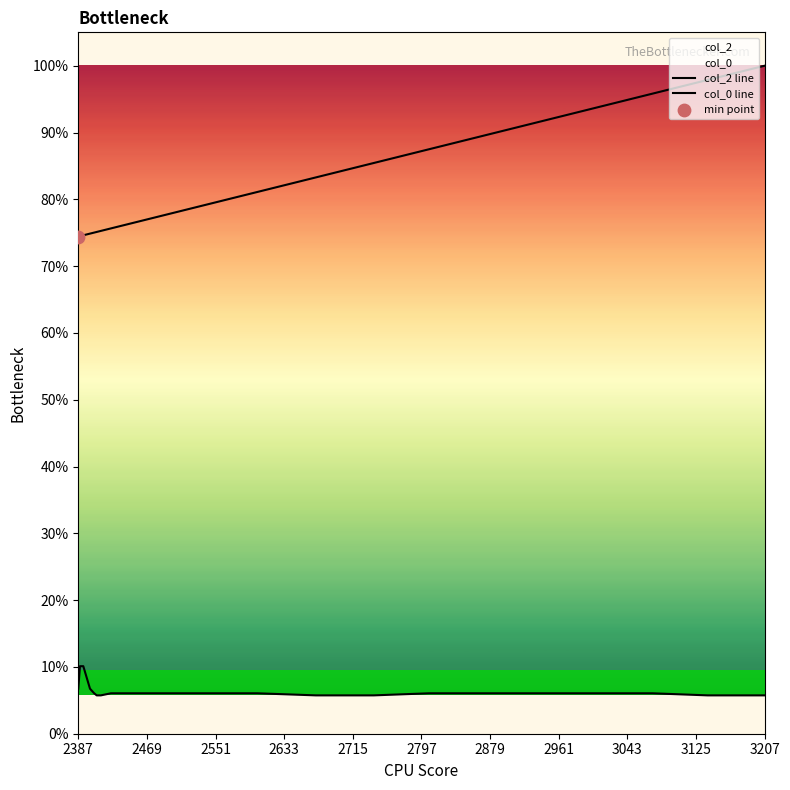

At which category is the sum across all series the highest?

3207